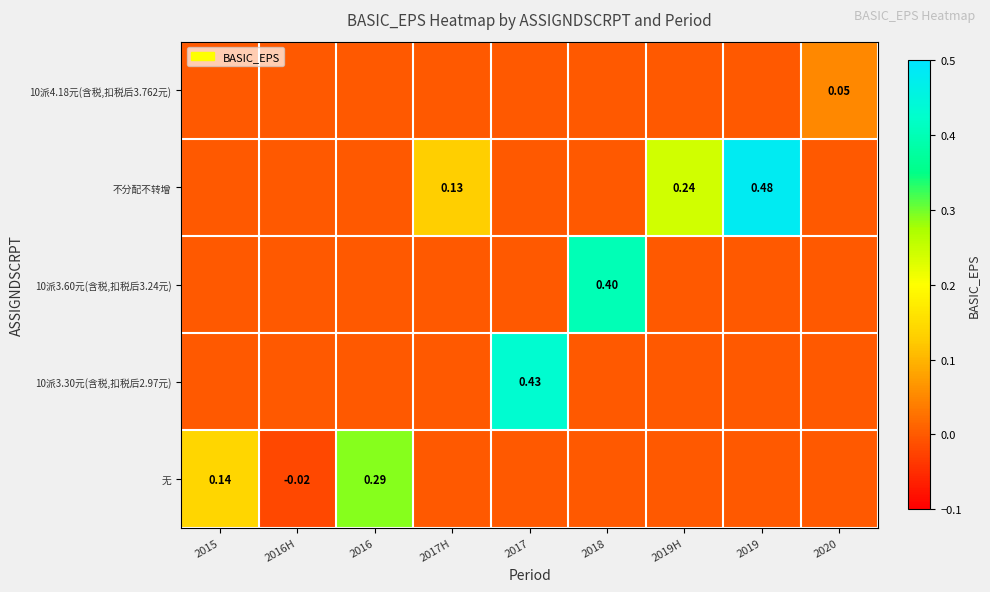

How many categories are shown in the chart?

9